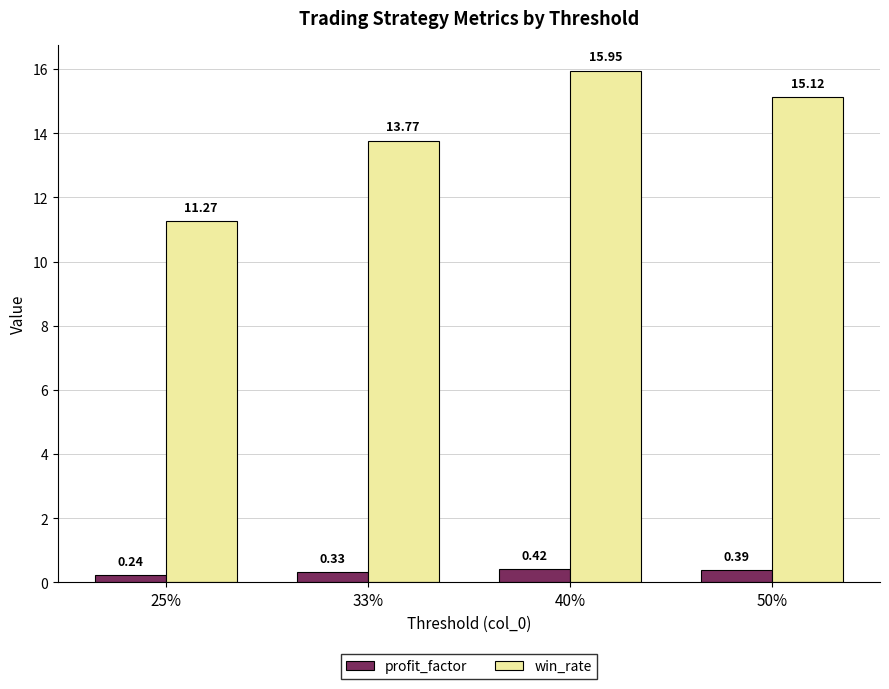

At 50%, list the series in order from smallest to largest.

profit_factor, win_rate